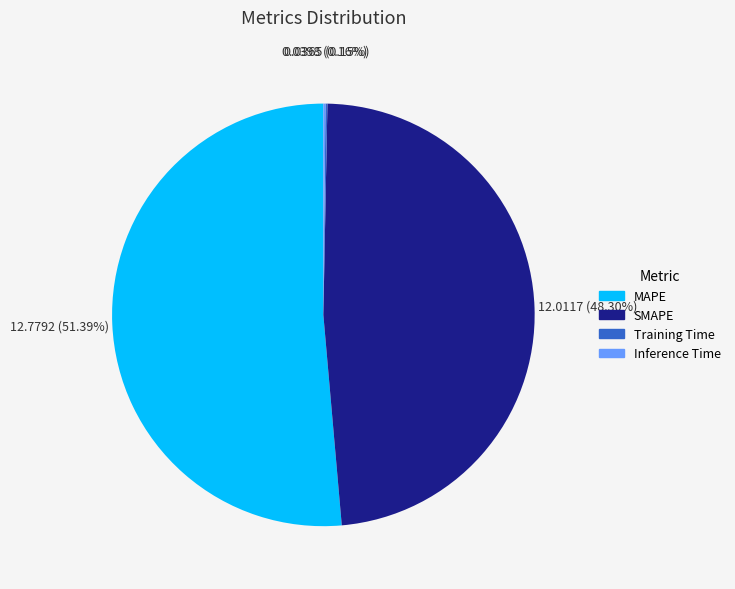

Which slice is the largest?

MAPE